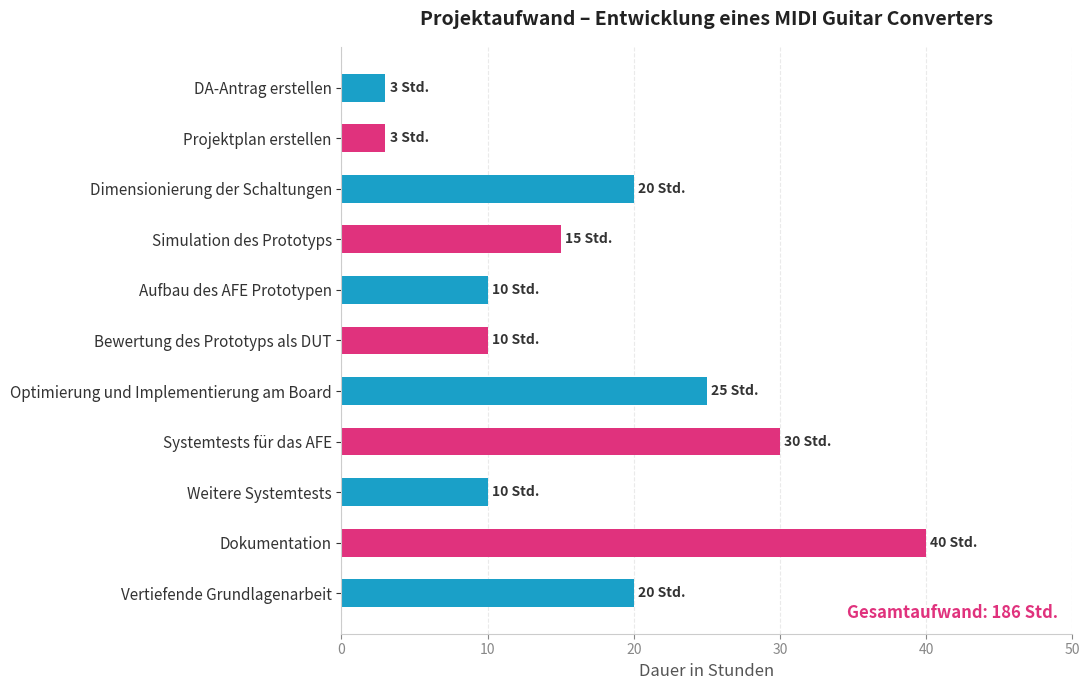

What is the sum of the values at Weitere Systemtests and Dokumentation?

50